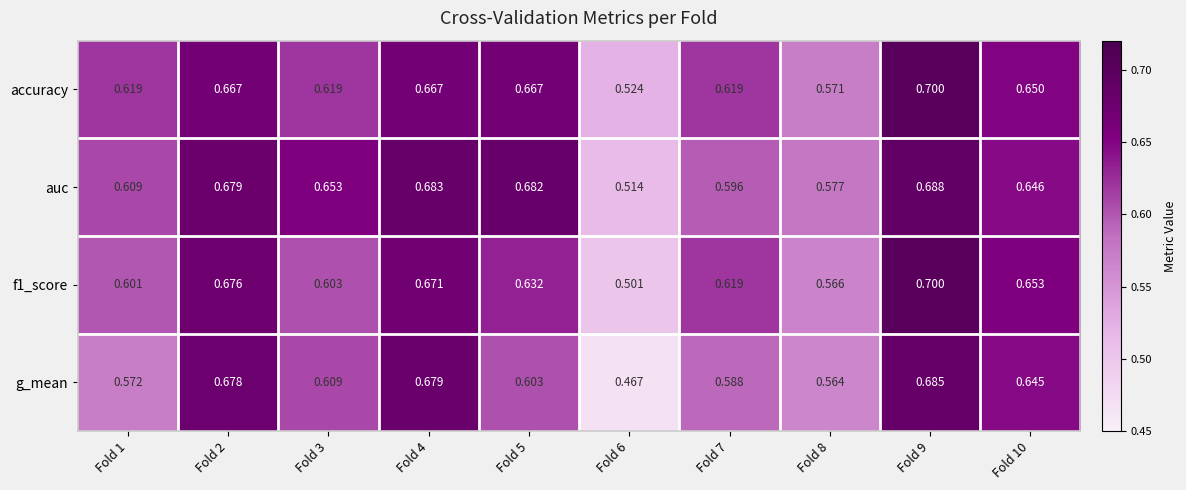

Between Fold 1 and Fold 5, which series saw the biggest shift?

auc